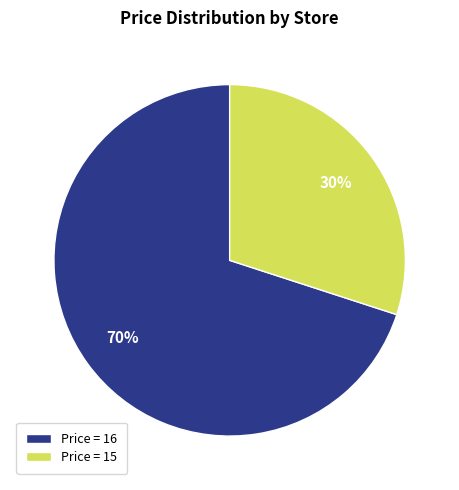

Do Price = 16 and Price = 15 together represent more than half of the pie?

Yes